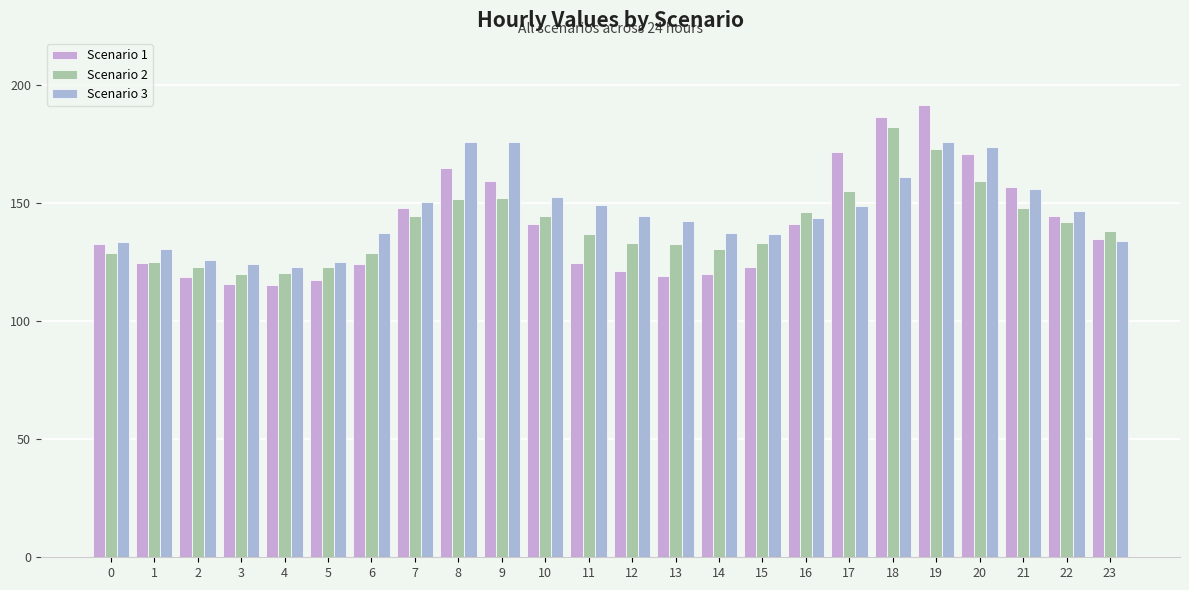

The Scenario 1 series shows 42.9 at 17. True or false?

False